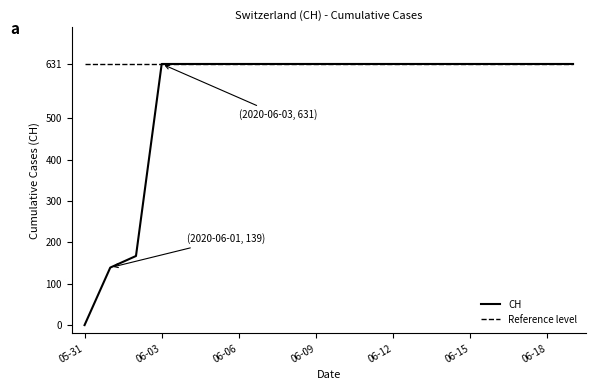

How many values are below 631?

3